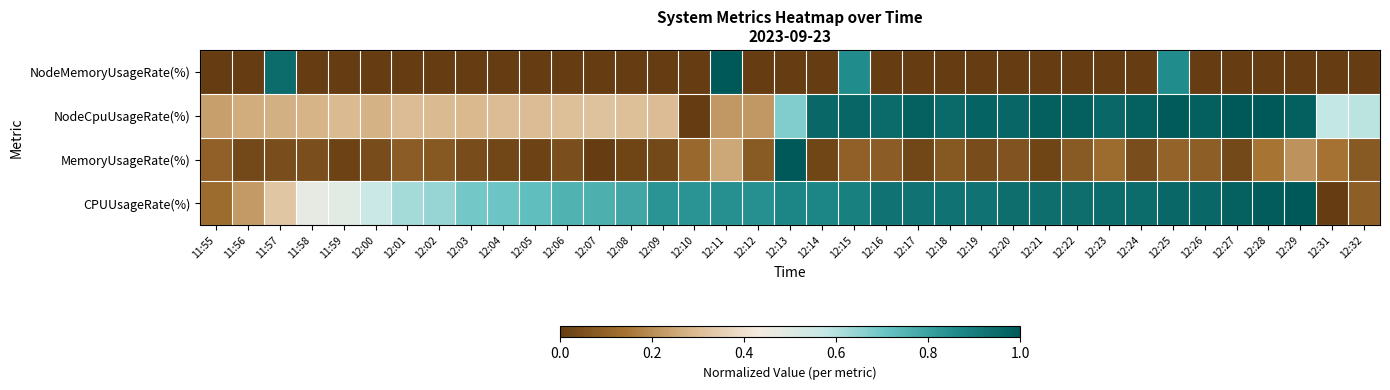

Which category has the lowest value across all series?

12:31